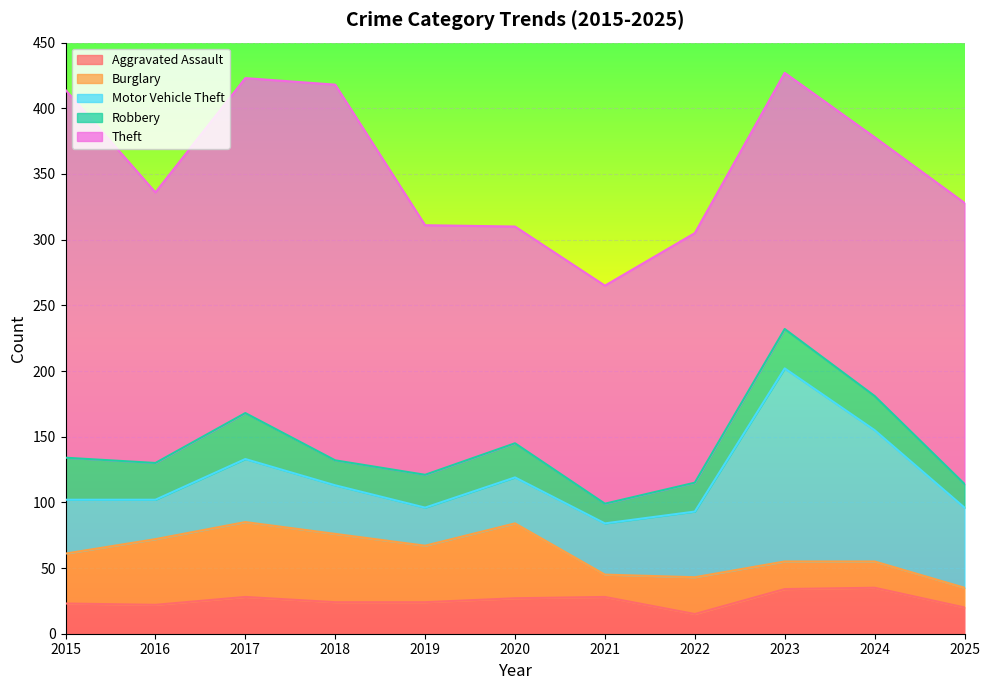

Is the value of Theft at 2020 greater than the value of Motor Vehicle Theft at 2022?

Yes